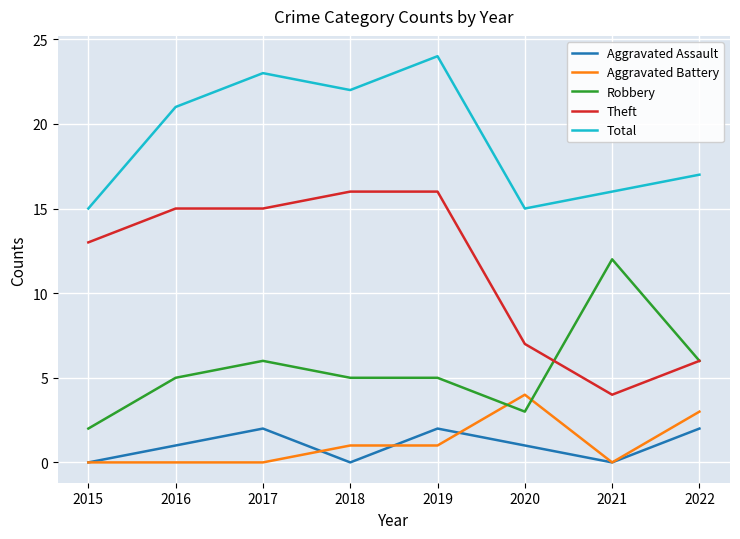

What are all the series names shown in the legend?

Aggravated Assault, Aggravated Battery, Robbery, Theft, Total